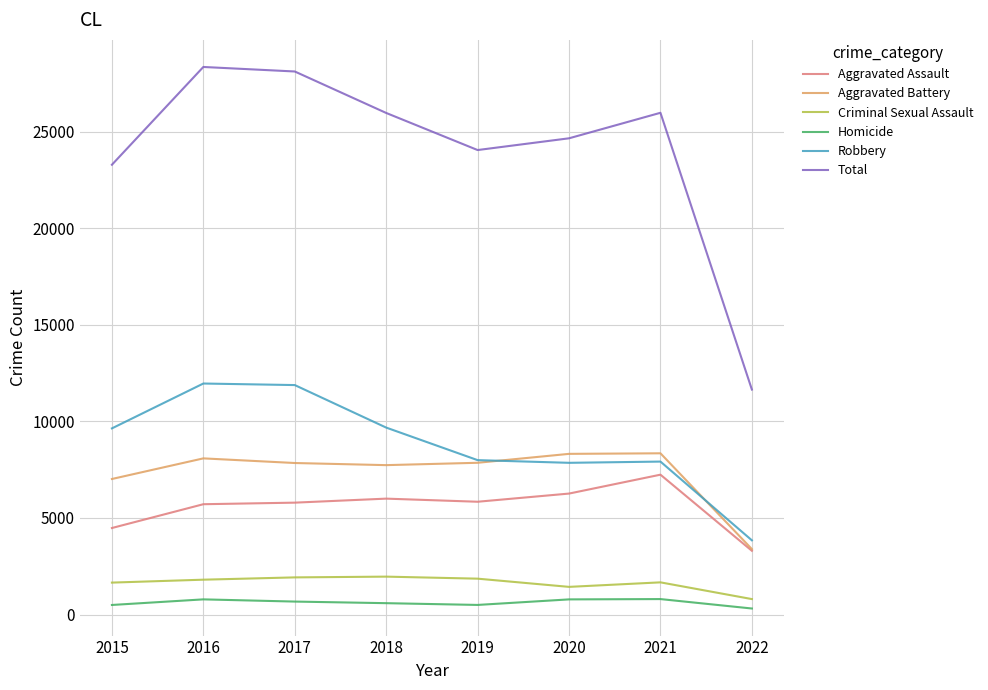

Which series has the largest range (max minus min)?

Total